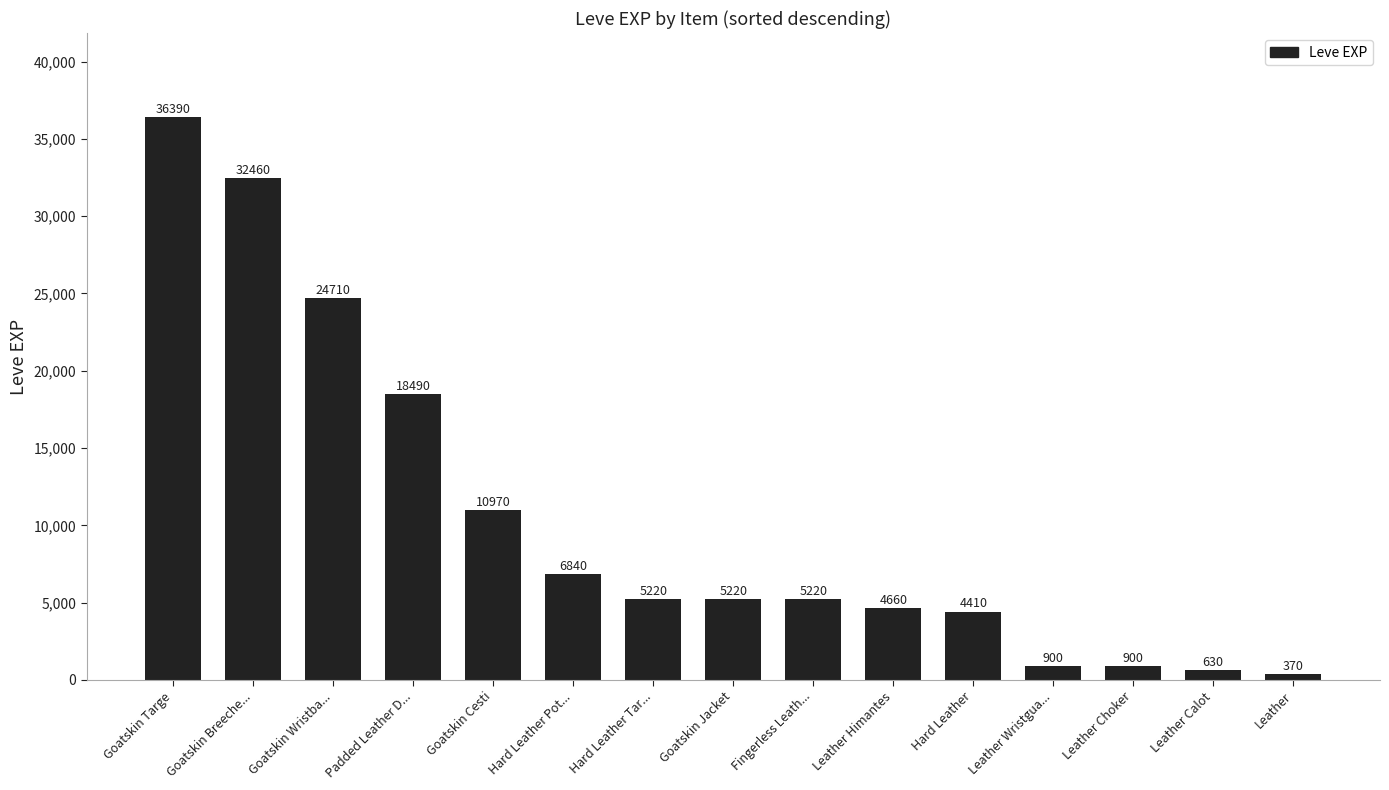

How many bars are there in total?

15